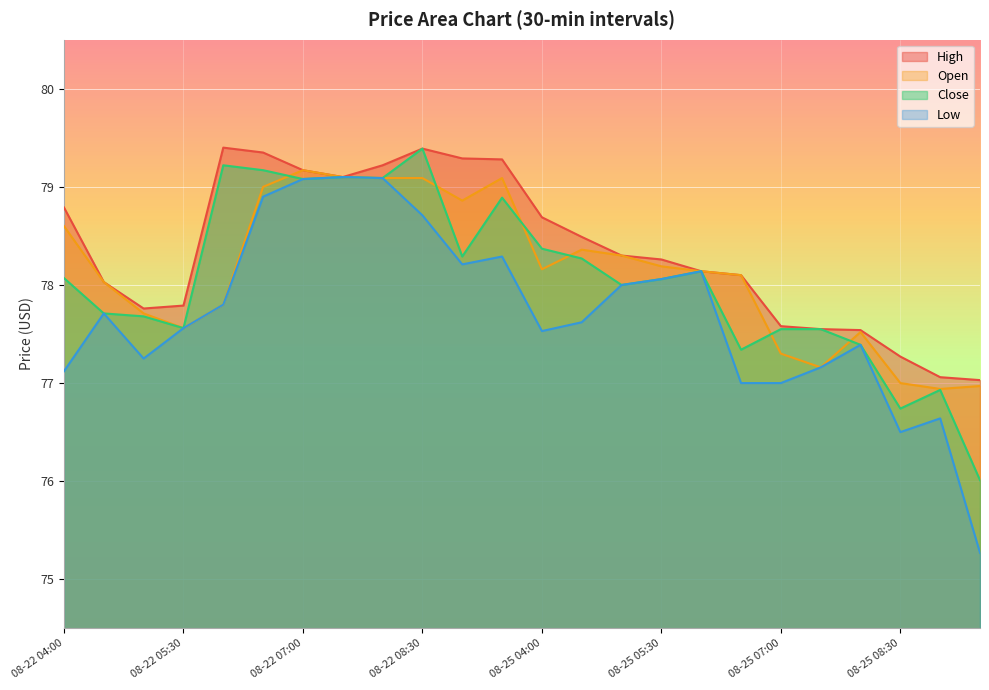

What is the difference between the highest and lowest values at 08-22 06:30?

0.4